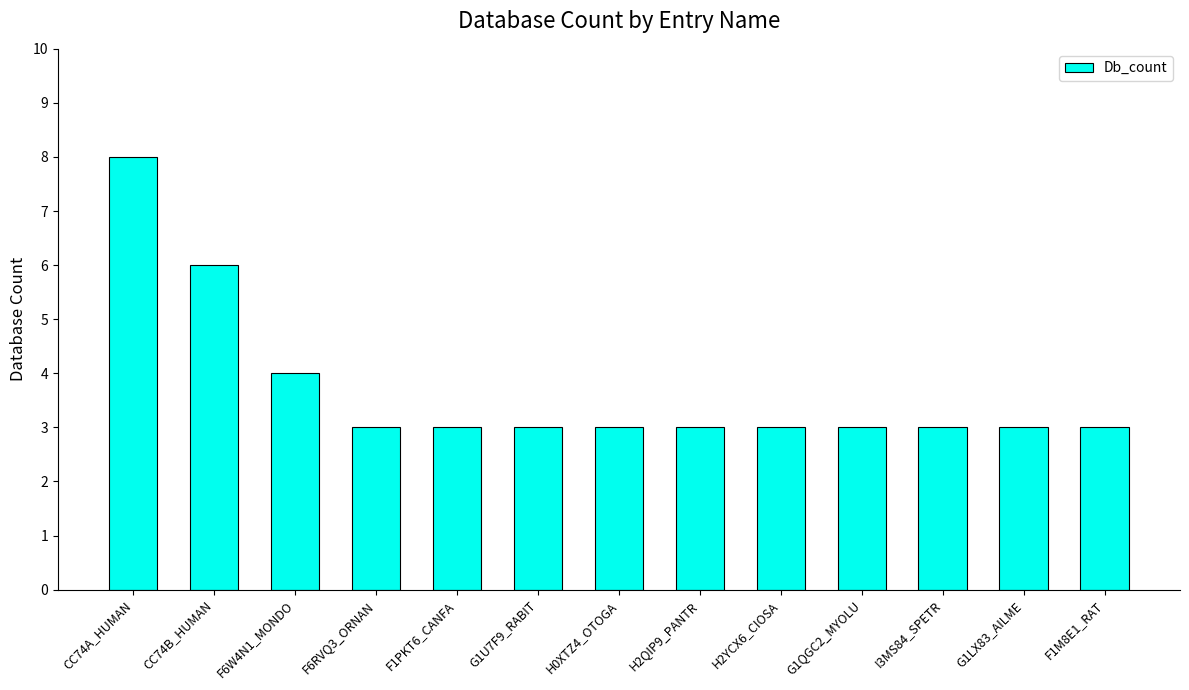

Approximately how many times larger is the value at F1M8E1_RAT compared to G1U7F9_RABIT?

1.0